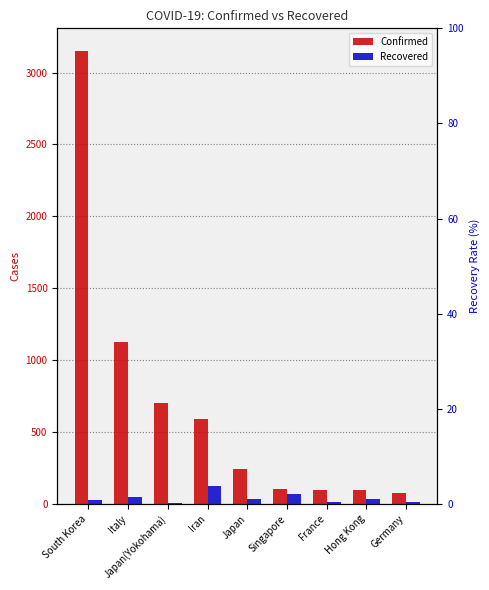

What is the smallest value displayed?

10